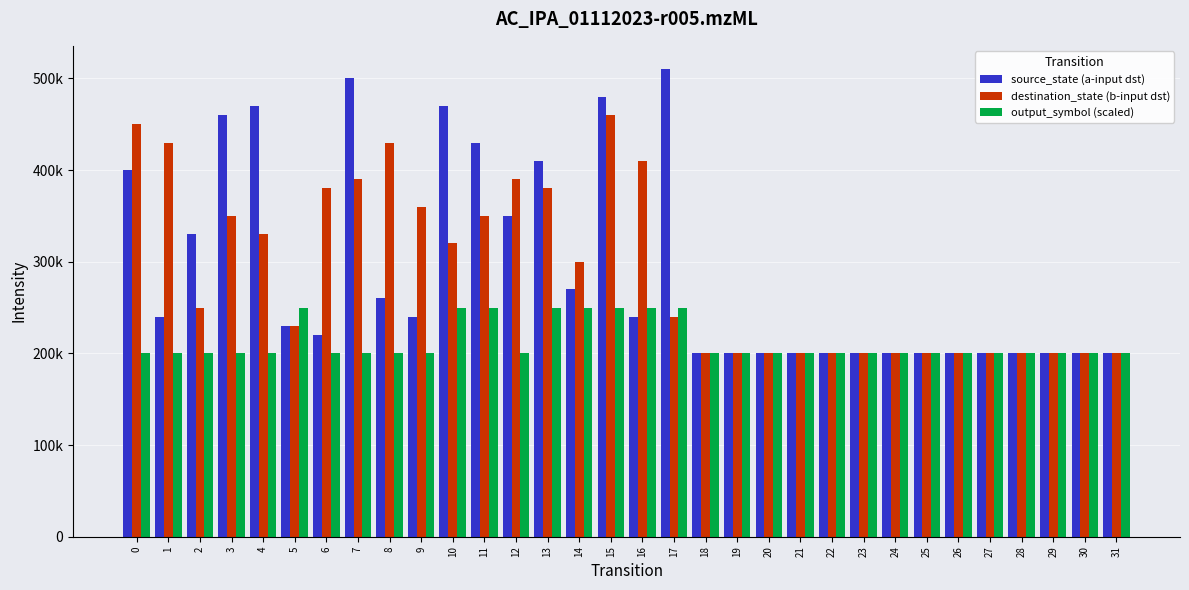

Which category has the highest value across all series?

17